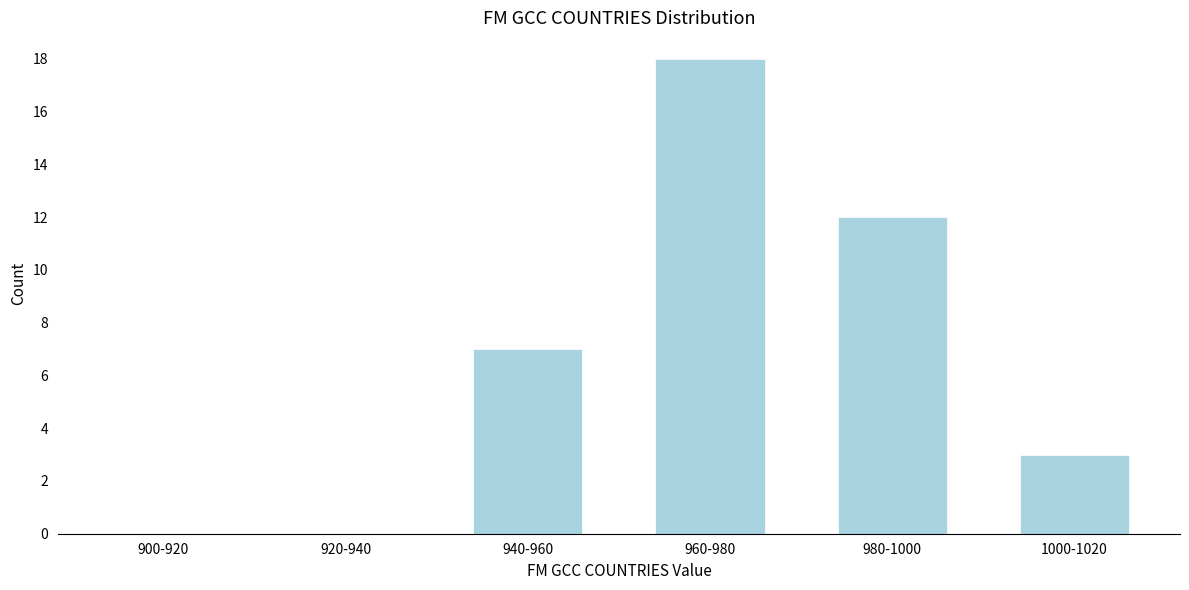

Reading right to left, what are all the values shown in this chart?

1000-1020=3	980-1000=12	960-980=18	940-960=7	920-940=0	900-920=0